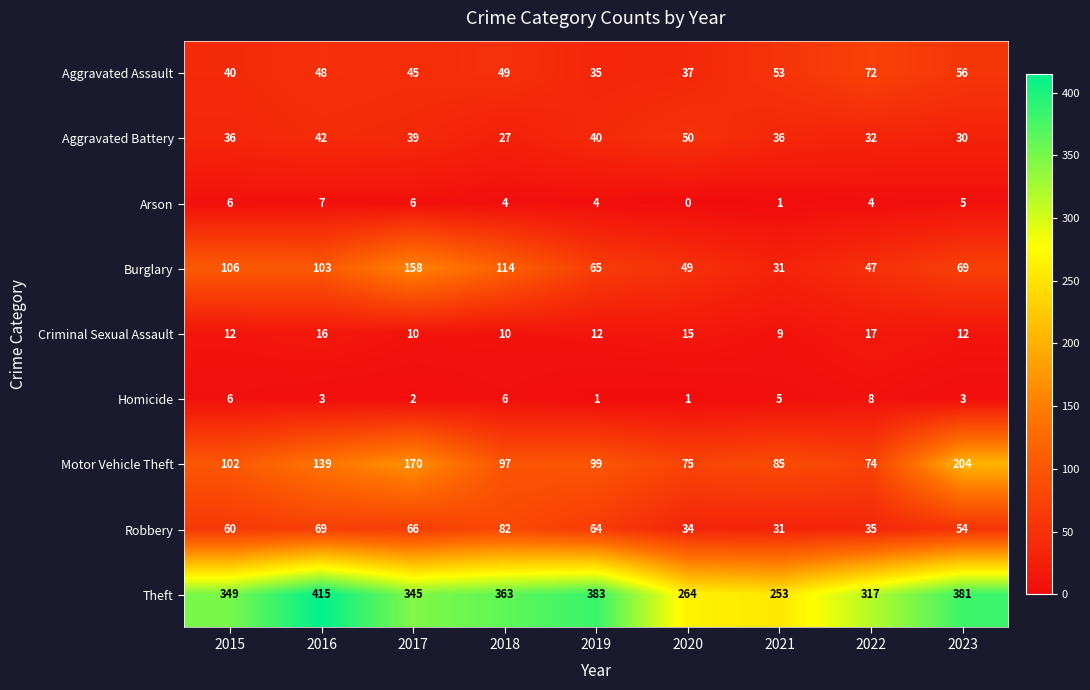

The Aggravated Battery series shows 53 at 2019. True or false?

False